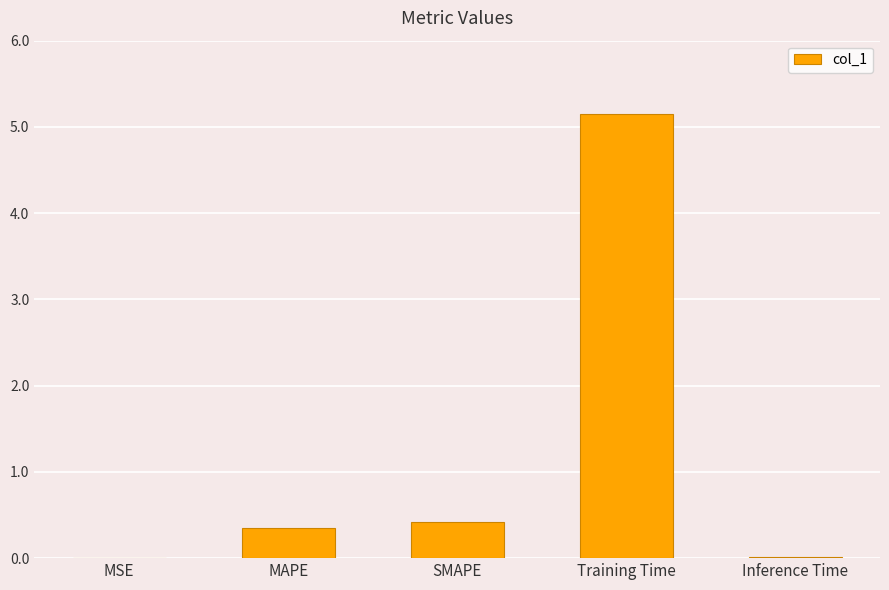

Are the bars horizontal?

No